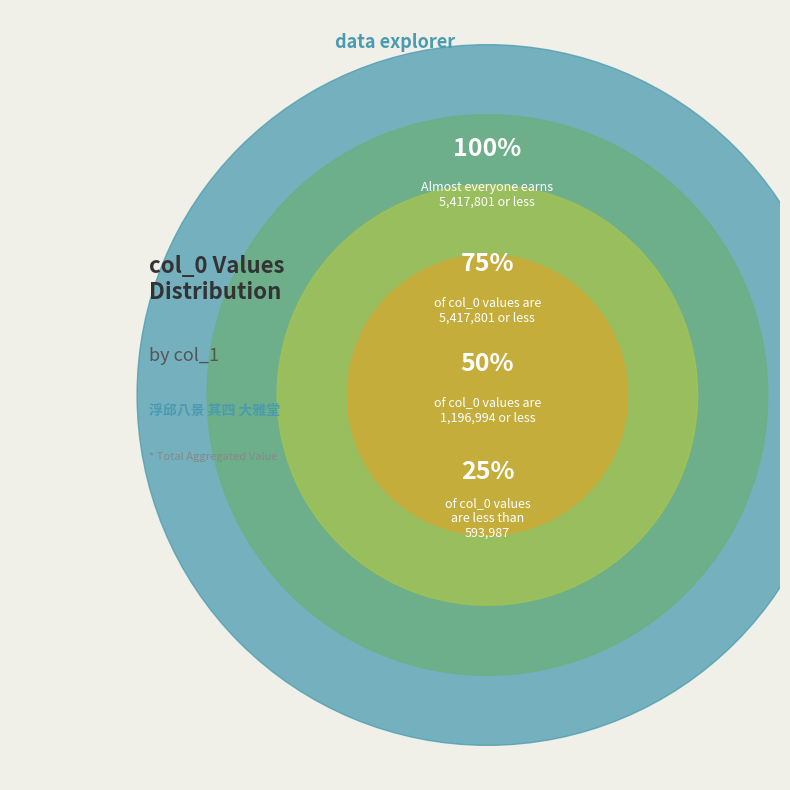

Do 浮邱八景 其四 大雅堂 and 浮丘八景 其四 大雅堂 together represent more than half of the pie?

No